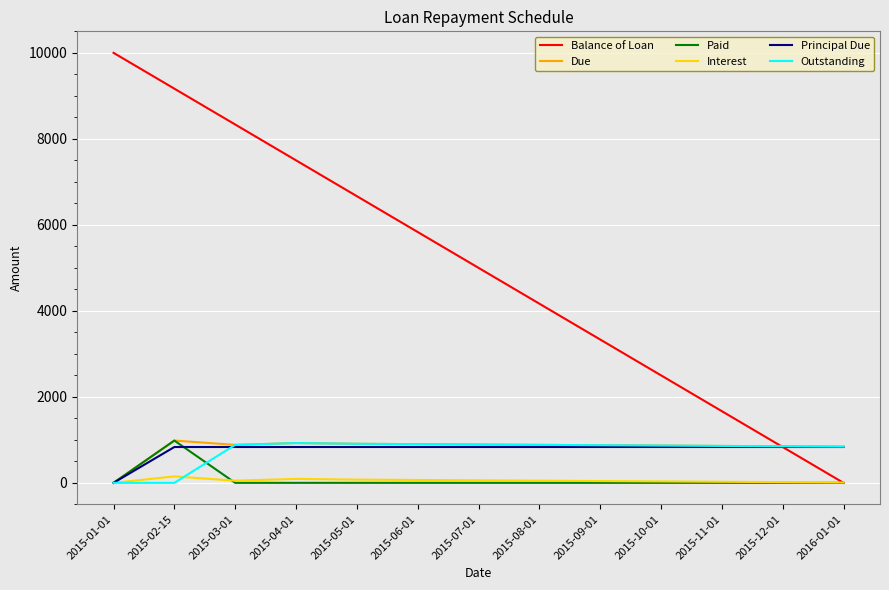

Between 2015-01-01 and 2015-10-01, which series saw the biggest shift?

Balance of Loan